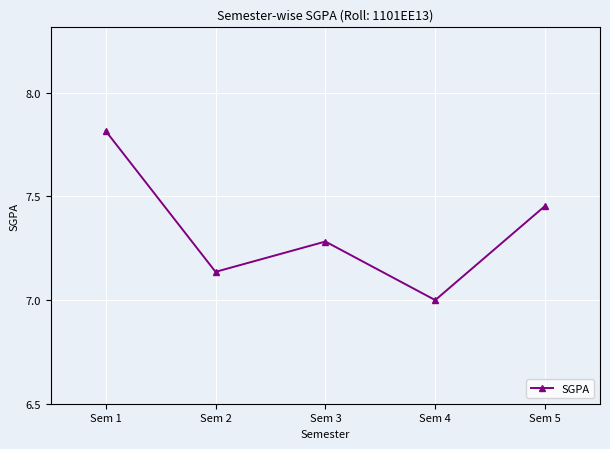

How many interior local peaks (higher than both neighbors) does the data have?

1